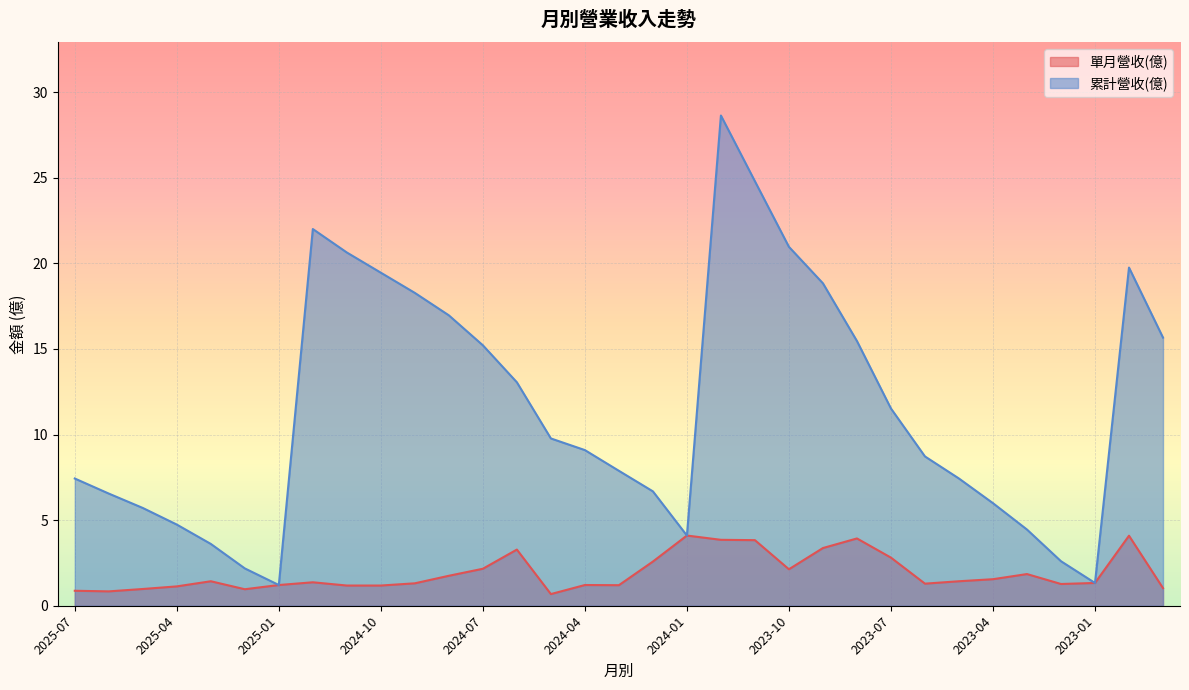

What position from the right is 2024-10?

24